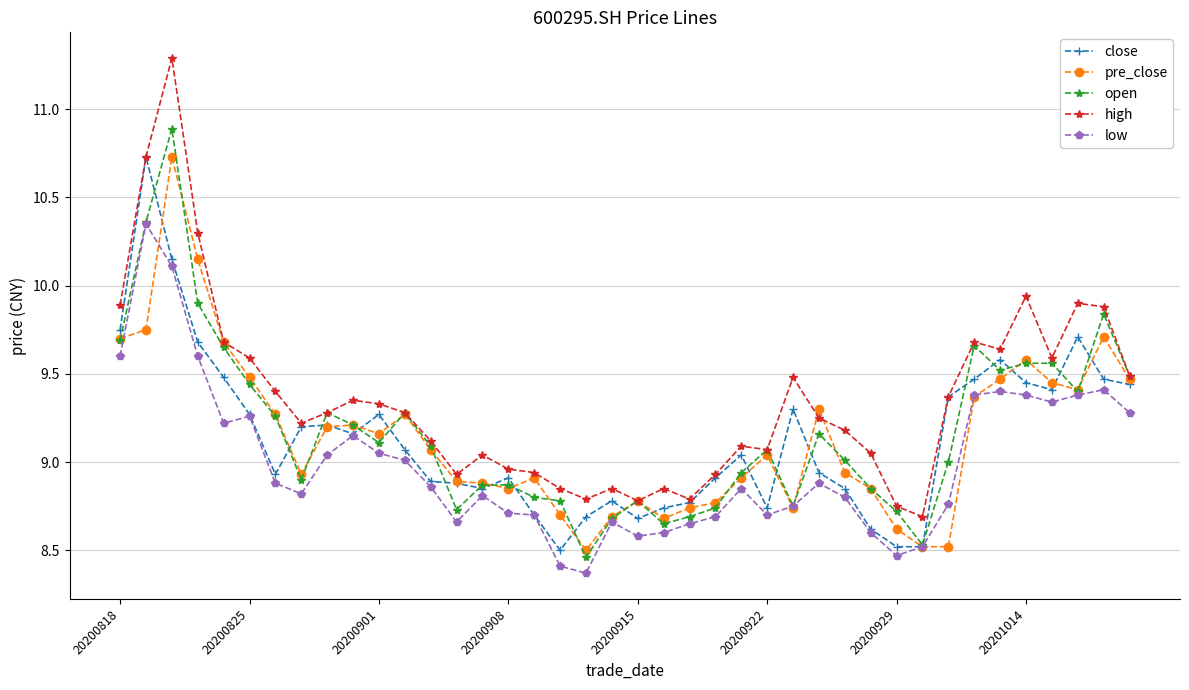

What is the minimum value shown in the chart?

8.4